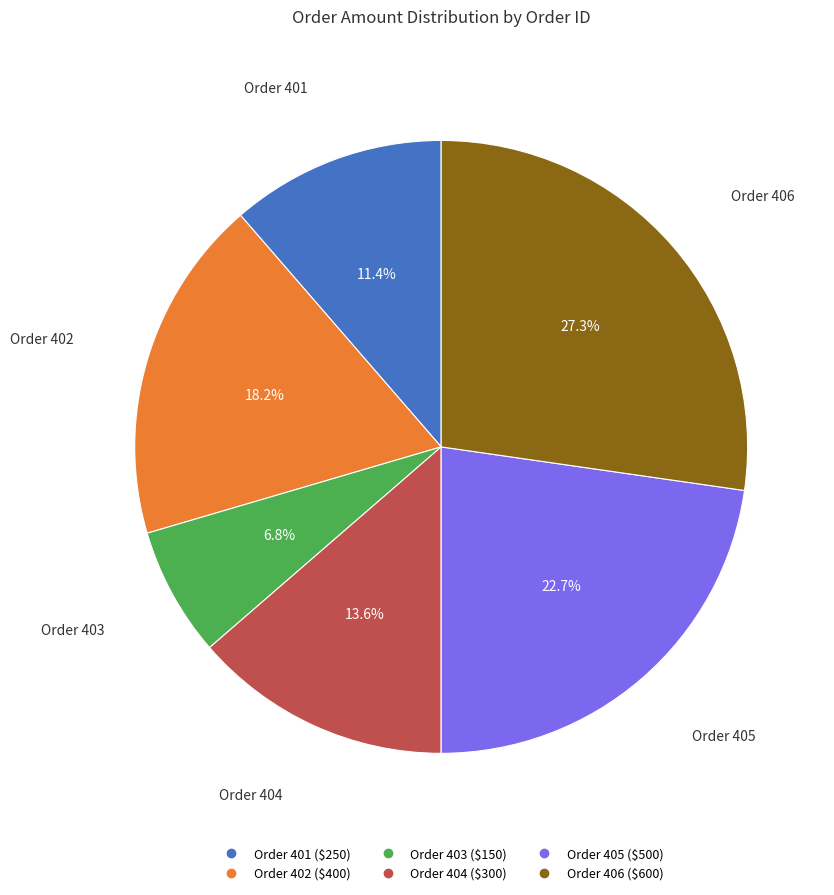

Is there a majority slice in this chart?

No